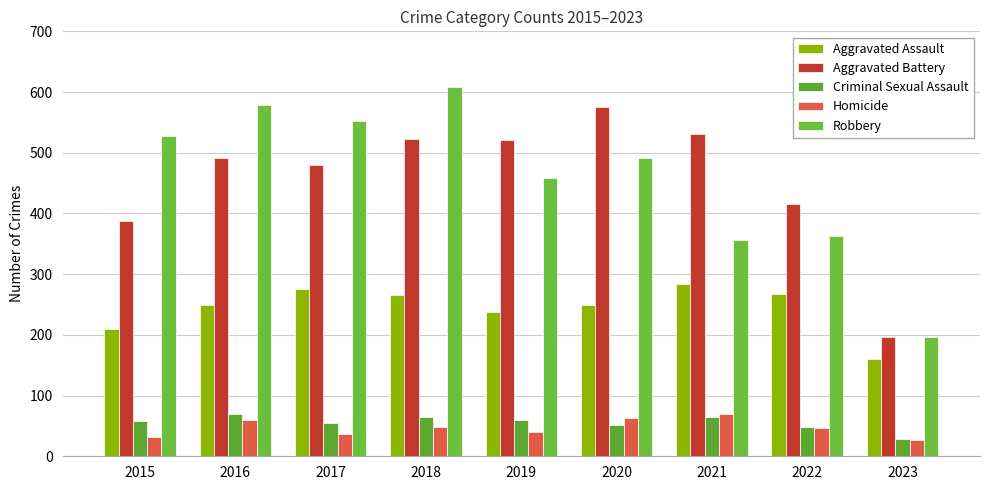

Are the bars grouped side by side (vs. stacked)?

Yes